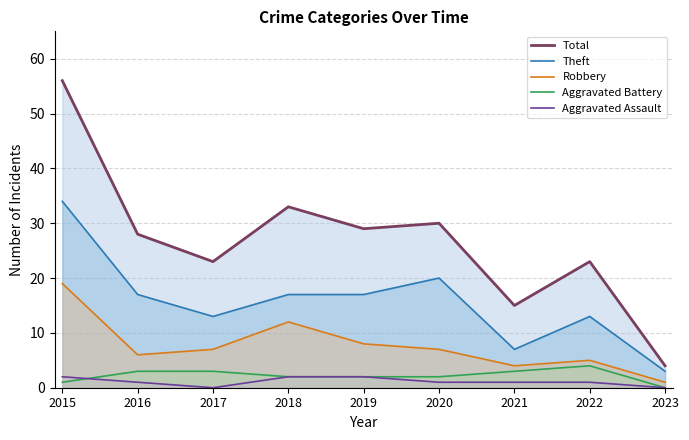

Reading left to right, what are all the values shown in this chart?

Total: 2015=56	2016=28	2017=23	2018=33	2019=29	2020=30	2021=15	2022=23	2023=4
Theft: 2015=34	2016=17	2017=13	2018=17	2019=17	2020=20	2021=7	2022=13	2023=3
Robbery: 2015=19	2016=6	2017=7	2018=12	2019=8	2020=7	2021=4	2022=5	2023=1
Aggravated Battery: 2015=1	2016=3	2017=3	2018=2	2019=2	2020=2	2021=3	2022=4	2023=0
Aggravated Assault: 2015=2	2016=1	2017=0	2018=2	2019=2	2020=1	2021=1	2022=1	2023=0